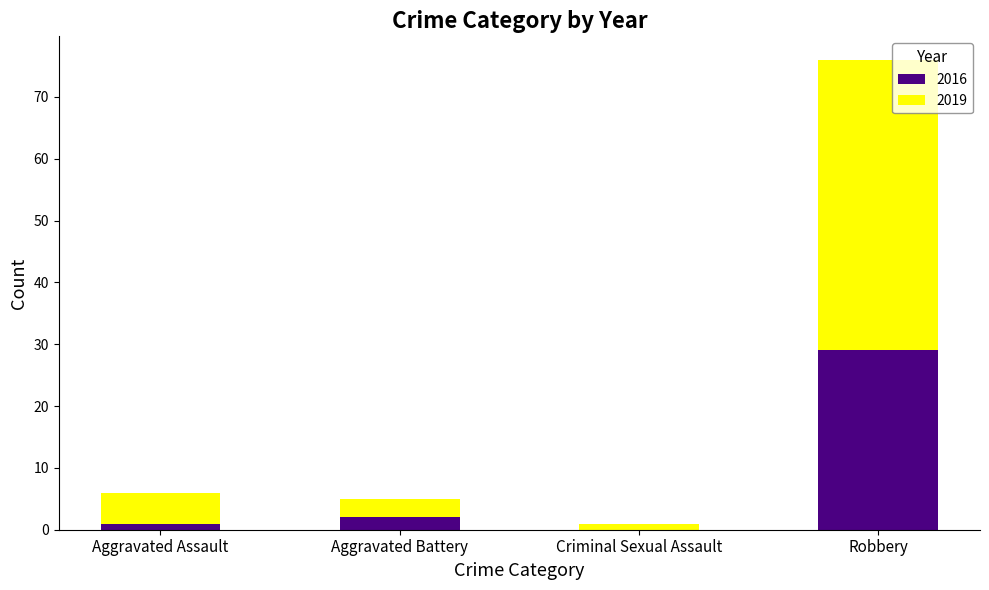

What is the average value of the 2016 series?

8